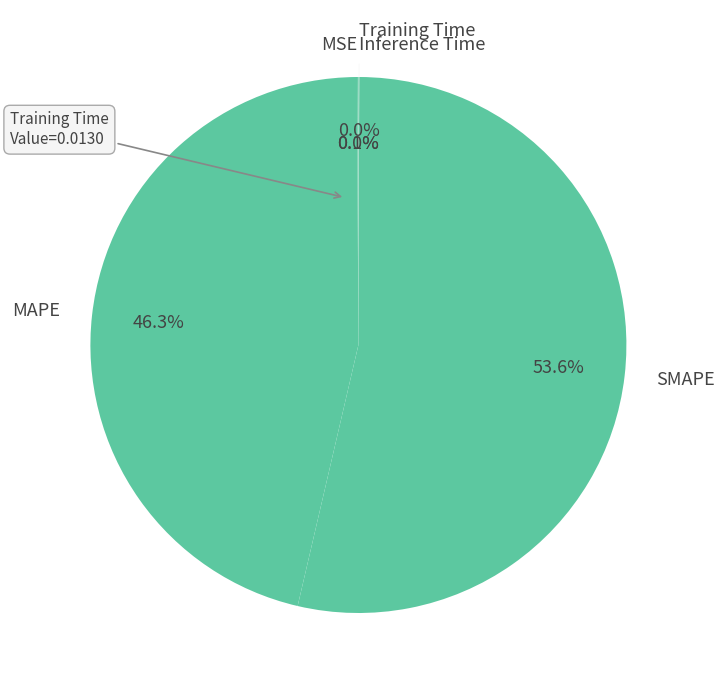

Which slice is the largest?

SMAPE